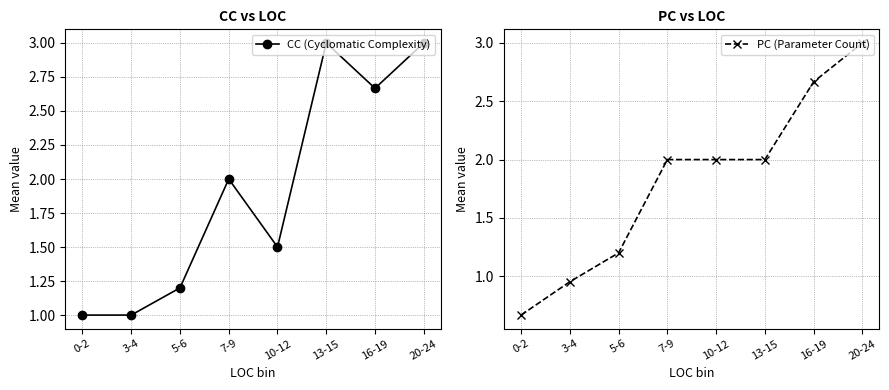

Reading left to right, list all the values displayed in this chart.

CC (Cyclomatic Complexity): 1.0	1.0	1.2	2.0	1.5	3.0	2.7	3.0
PC (Parameter Count): 0.7	1.0	1.2	2.0	2.0	2.0	2.7	3.0